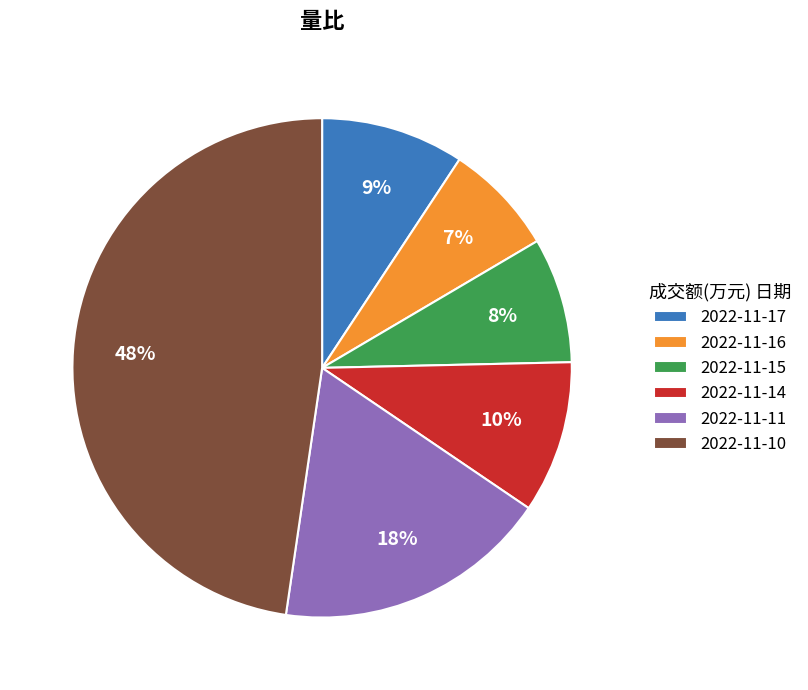

To the nearest percent, what is the difference between the 2022-11-11 and 2022-11-17 slice percentages?

9%